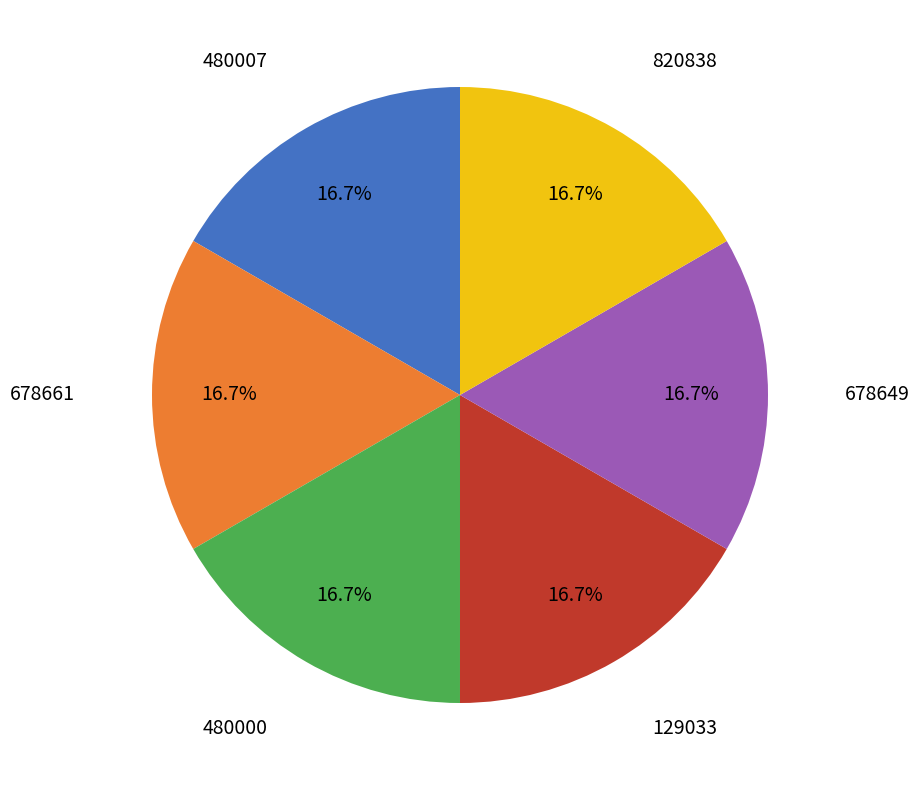

Is there a majority slice in this chart?

No